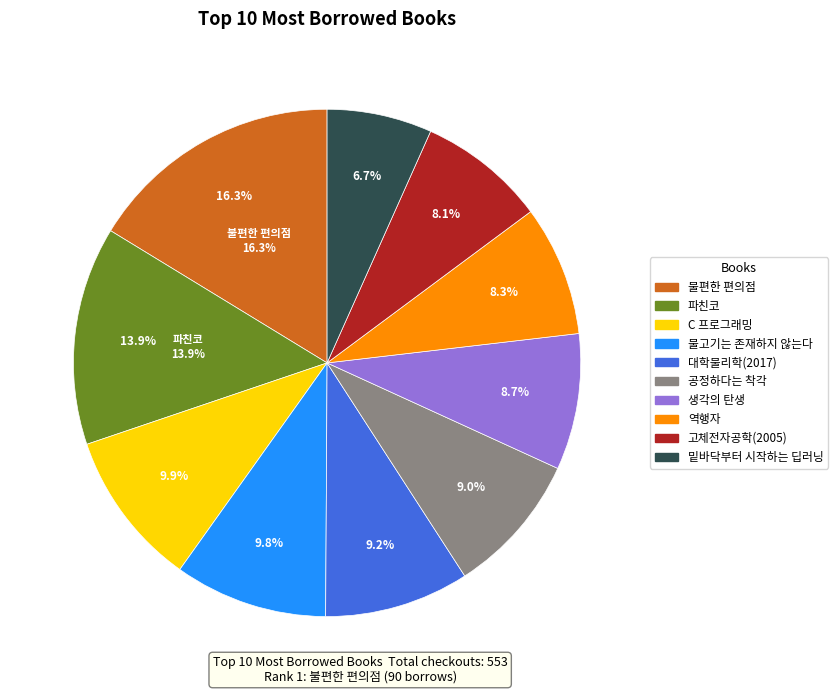

Between 공정하다는 착각 and 역행자, which is larger?

공정하다는 착각